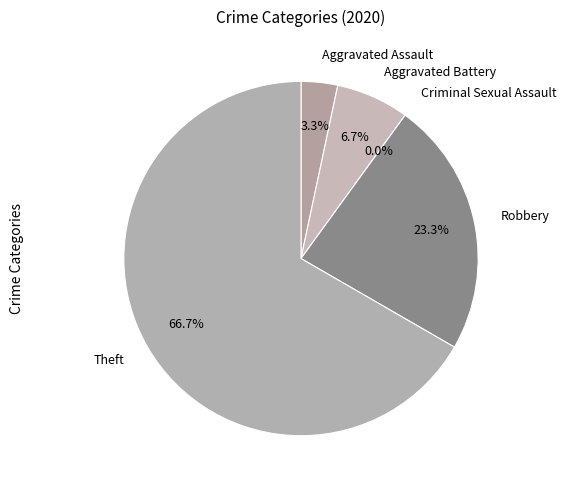

What is the change in value from Robbery to Theft?

+13